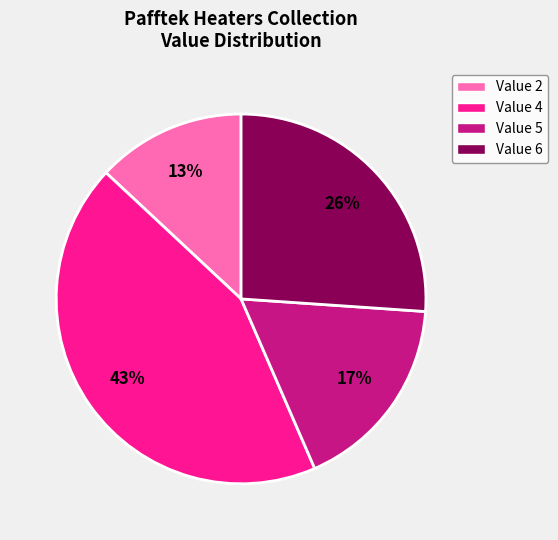

To the nearest percent, what is the difference between the largest and smallest slice percentages?

30%